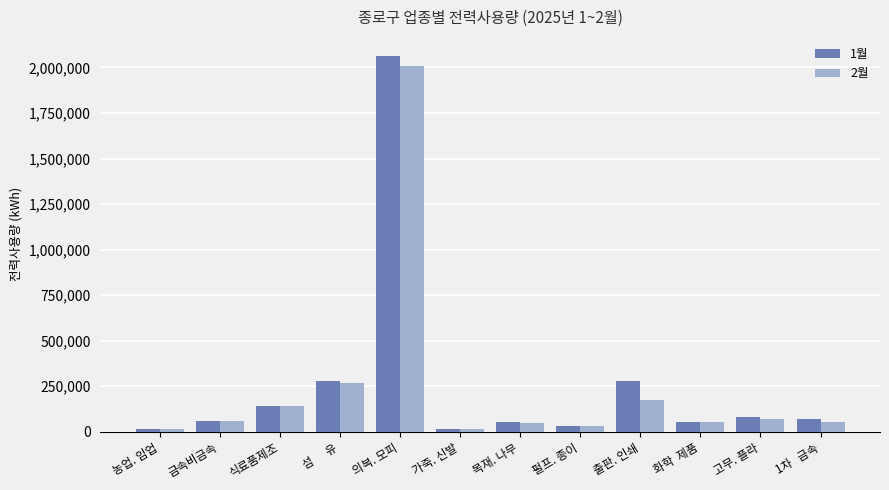

What is the maximum value shown in the chart?

2064797